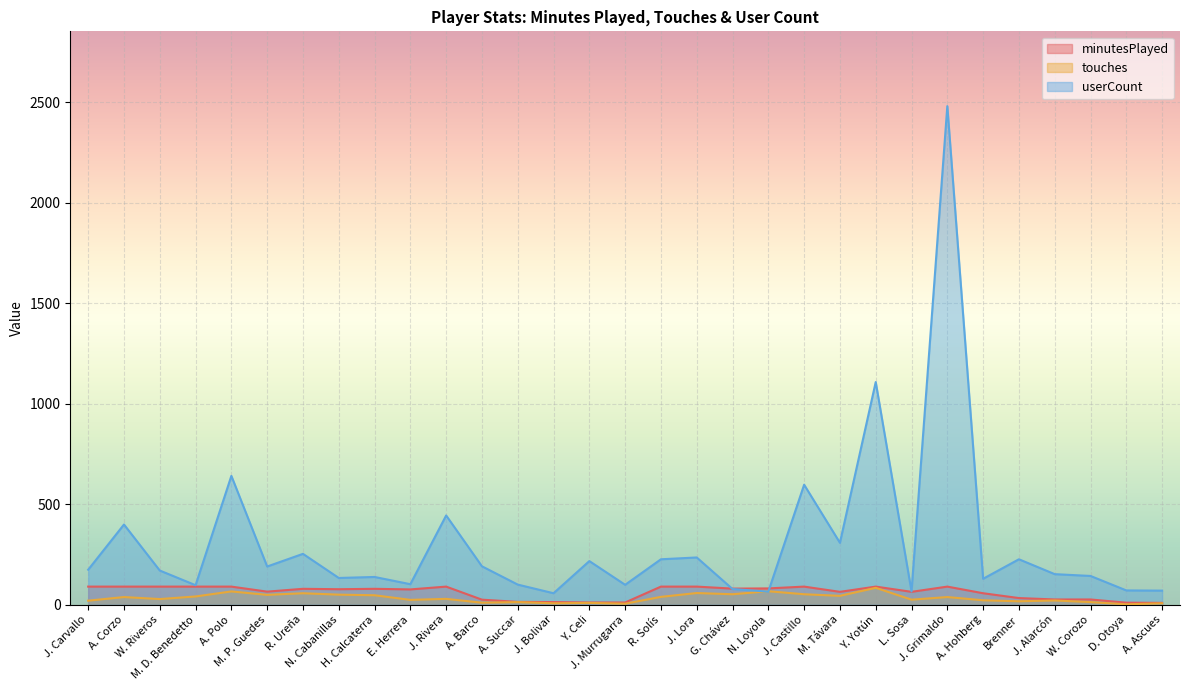

True or false: userCount has more than 2 interior local peaks.

True